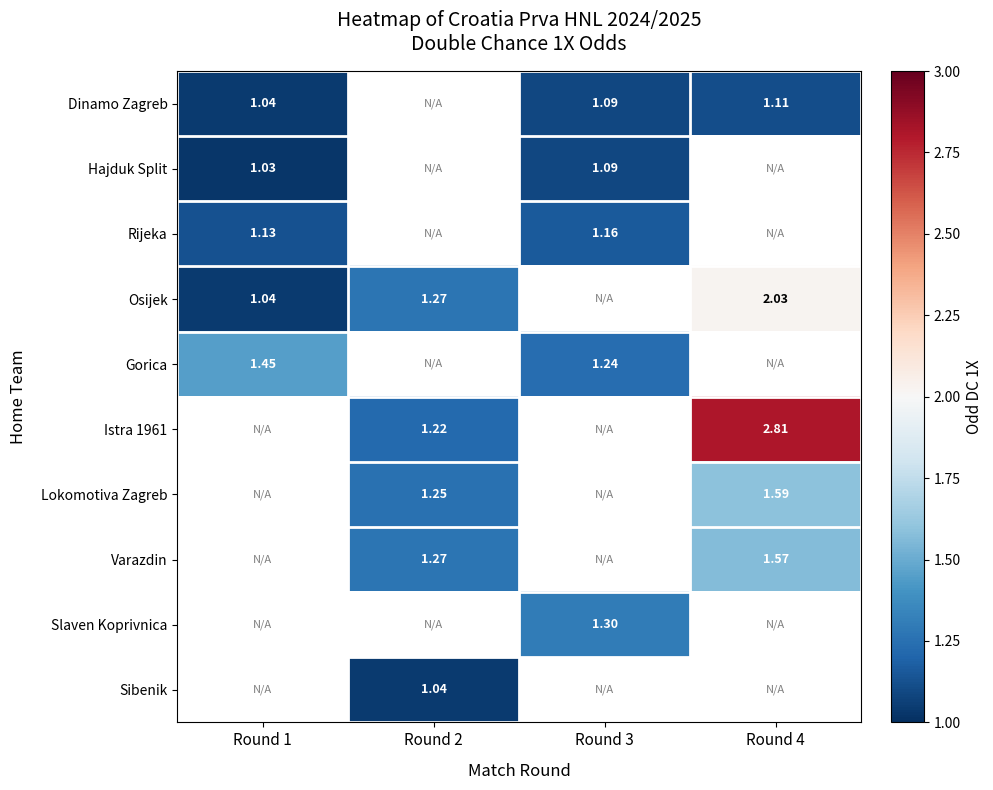

The Osijek series shows 0.3 at Round 1. True or false?

False